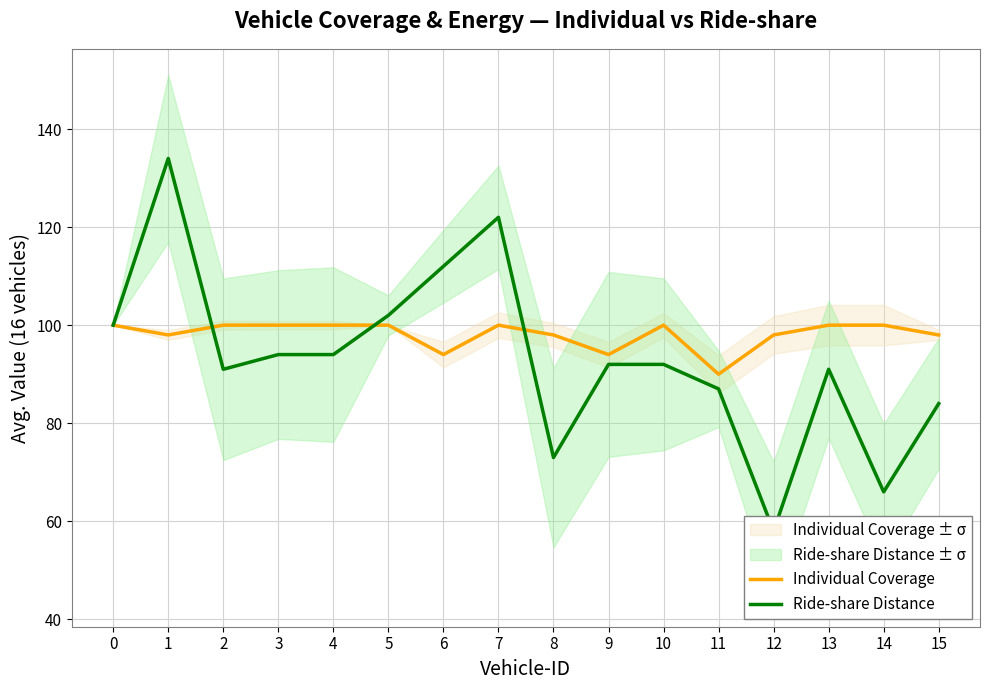

What are all the series names shown in the legend?

Individual Coverage, Ride-share Distance